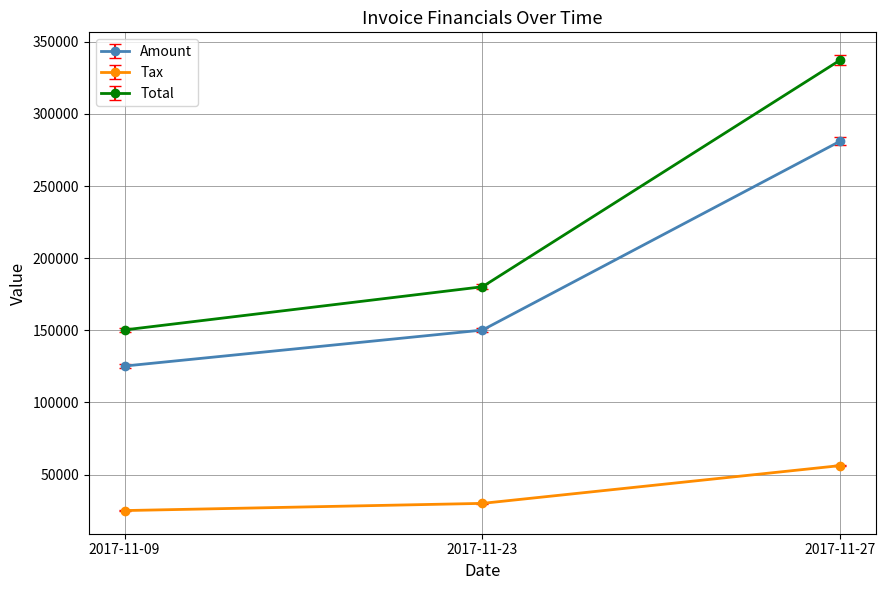

What is the value of the Tax point at the 1st from the left?

25043.8